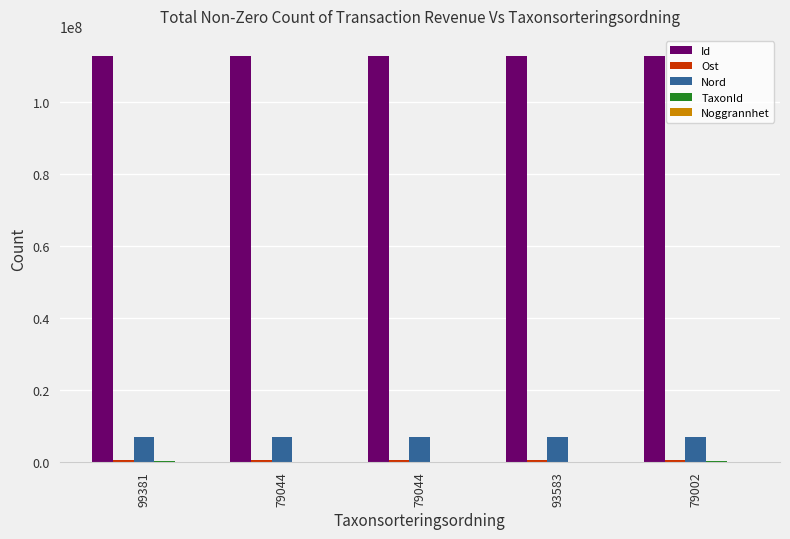

How many groups of bars are there?

5